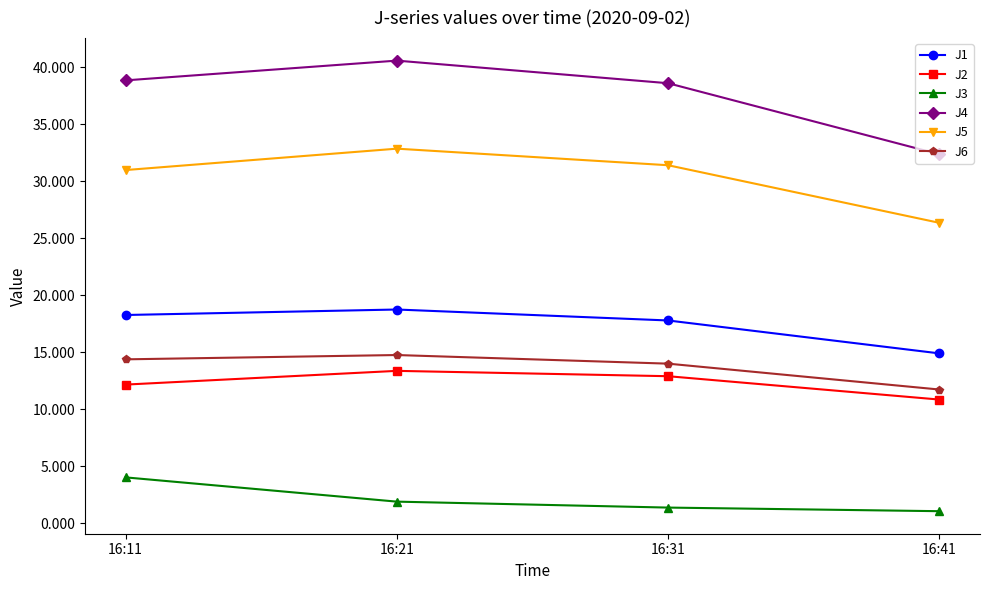

Which series has the largest range (max minus min)?

J4